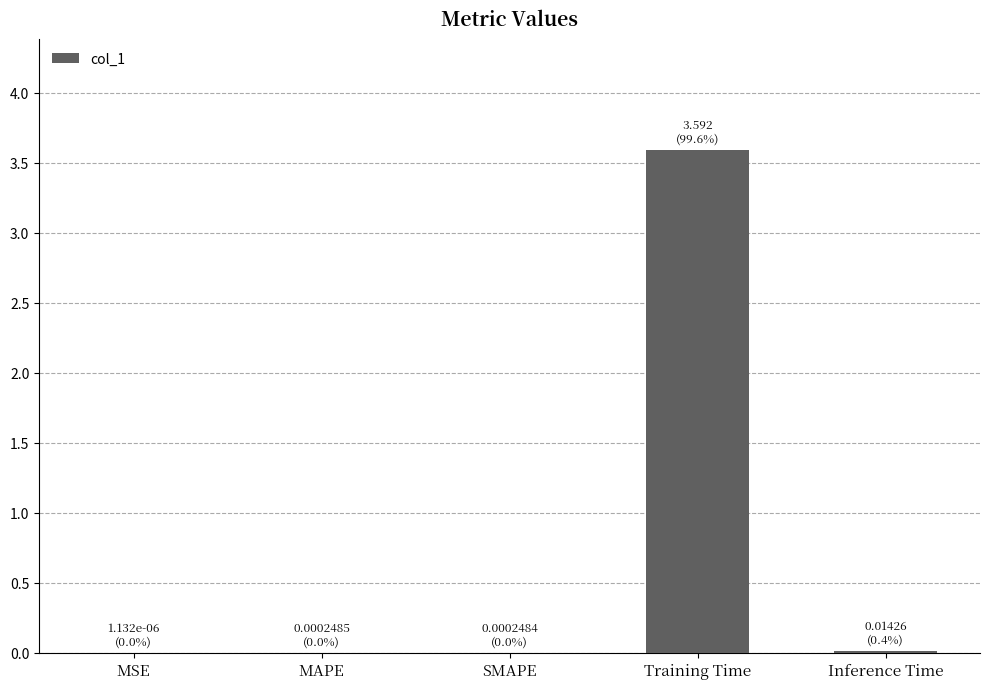

What value does the data have at Training Time?

3.6